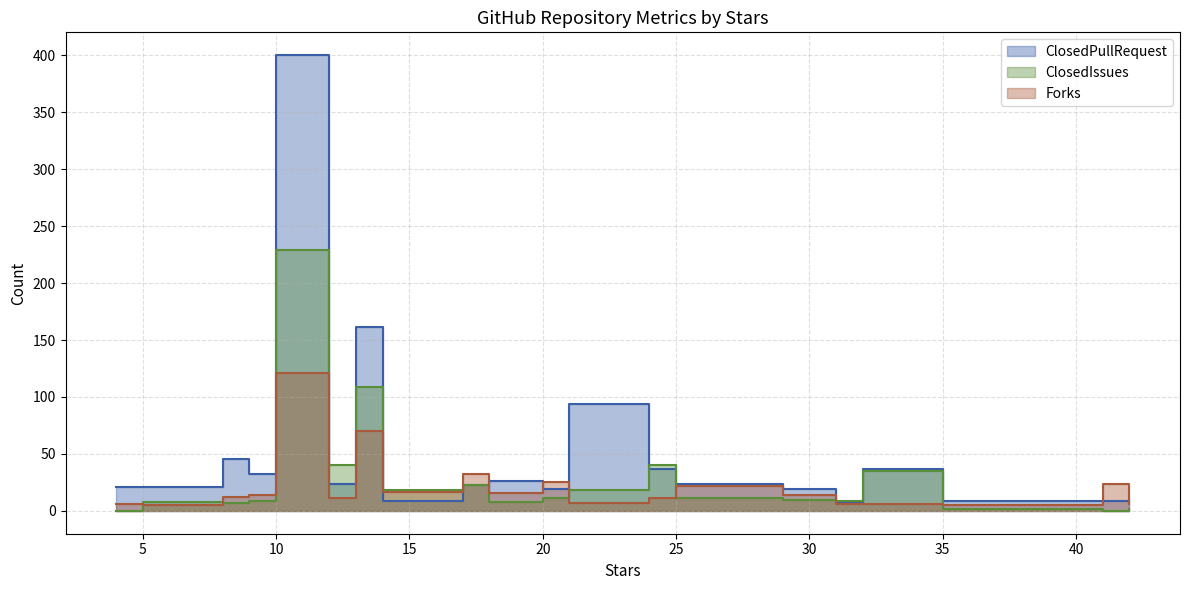

Does the chart have visible grid lines?

Yes